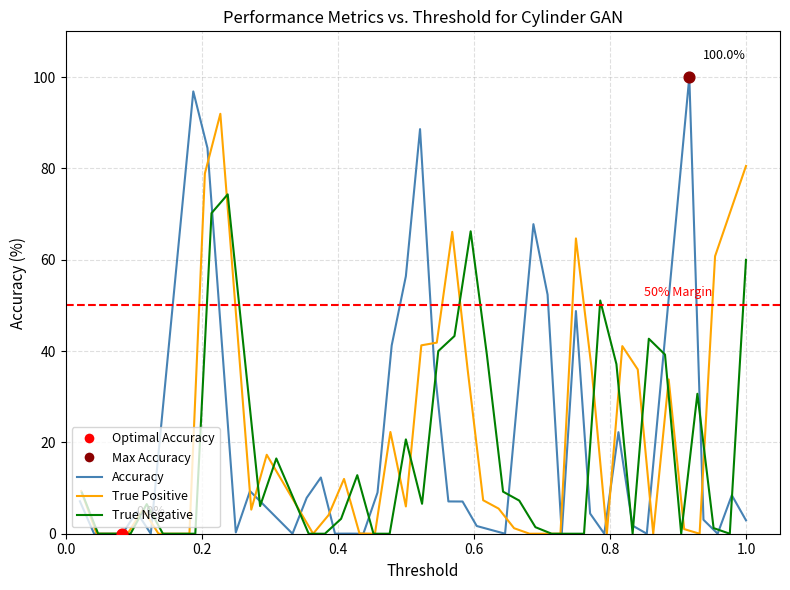

What are all the series names shown in the legend?

Accuracy, True Positive, True Negative